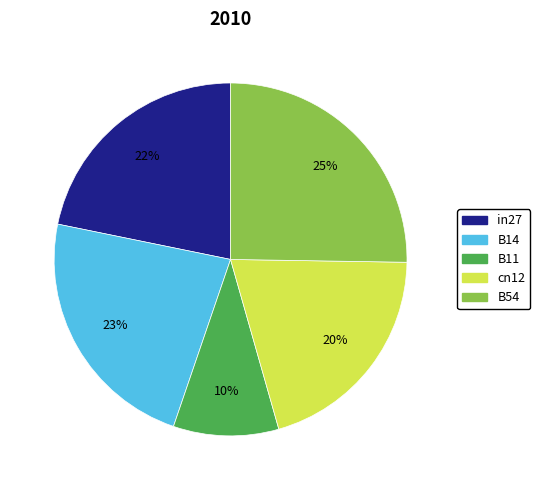

What is the largest slice in the pie chart?

B54